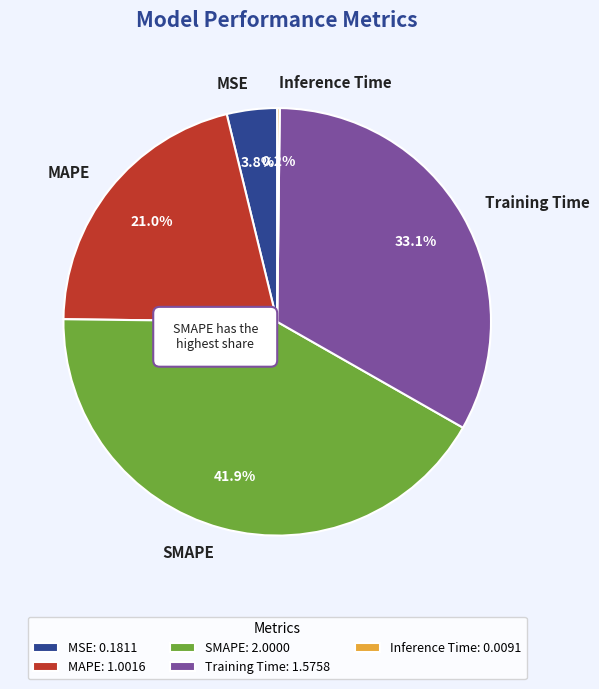

What percentage do MSE and MAPE together represent?

24.8%